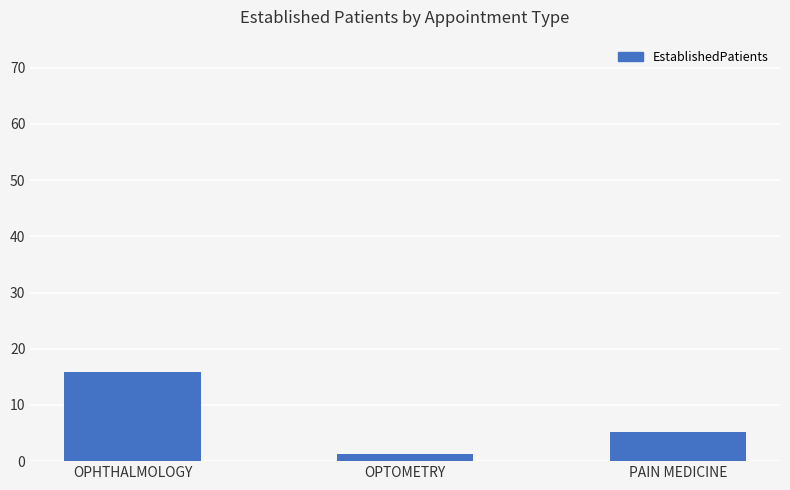

Reading left to right, extract all data points from this chart.

15.8	1.3	5.2